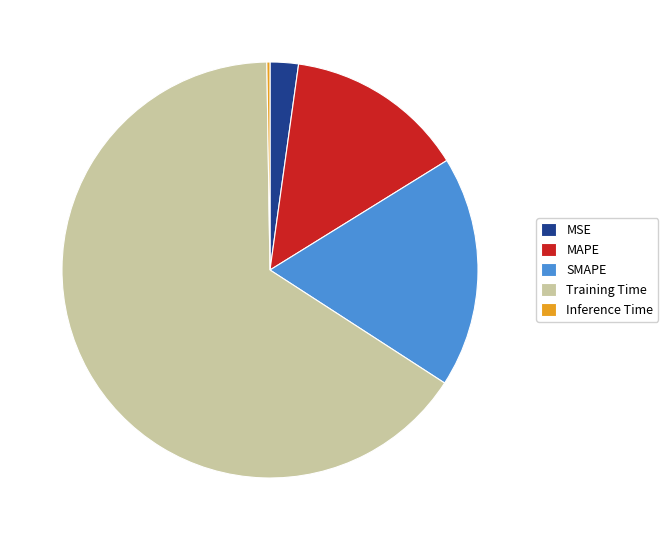

The SMAPE slice represents 18% of the pie. True or false?

True